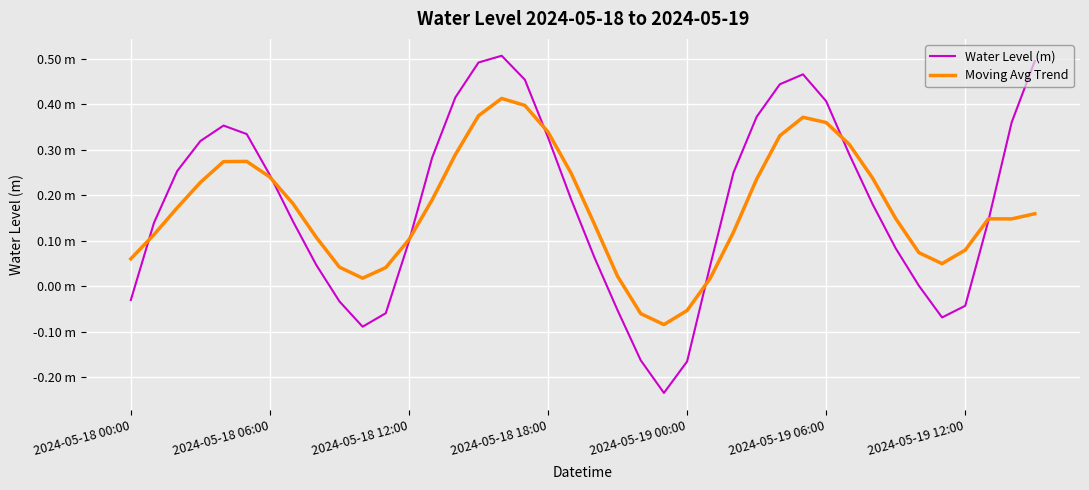

Does the chart display data point markers on the line(s)?

No